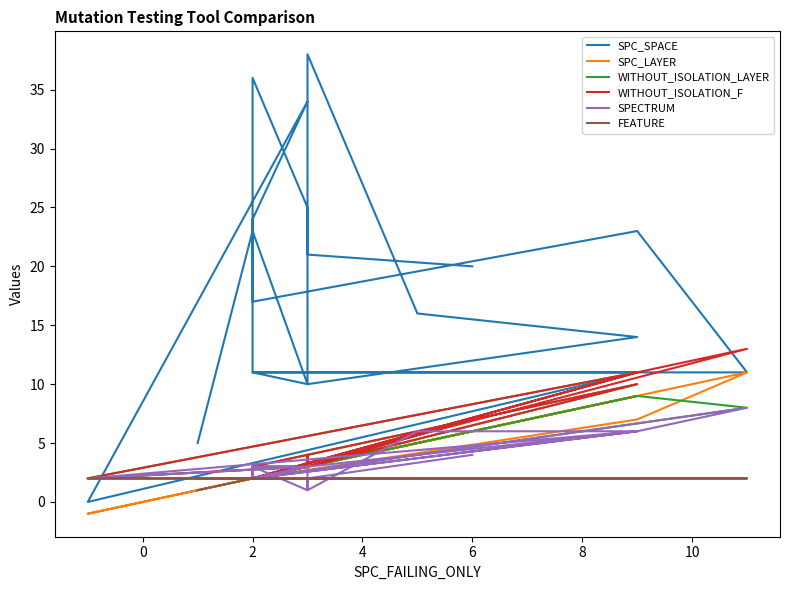

Reading left to right, extract all data points from this chart.

SPC_SPACE: 5	23	17	23	11	11	10	14	16	38	10	23	24	34	0	11	11	36	25	21	20
SPC_LAYER: 1	2	2	7	11	2	3	9	5	3	3	2	2	3	-1	9	2	2	3	3	6
WITHOUT_ISOLATION_LAYER: 2	2	2	9	8	2	3	10	6	4	3	2	3	3	2	11	2	3	4	3	7
WITHOUT_ISOLATION_F: 2	2	2	11	13	2	3	10	6	4	3	2	3	3	2	11	2	3	4	3	7
SPECTRUM: 2	2	2	6	8	2	3	6	6	1	3	2	3	3	2	6	2	3	1	2	4
FEATURE: 1	2	2	2	2	2	2	2	2	2	2	2	2	2	2	2	2	2	2	2	2